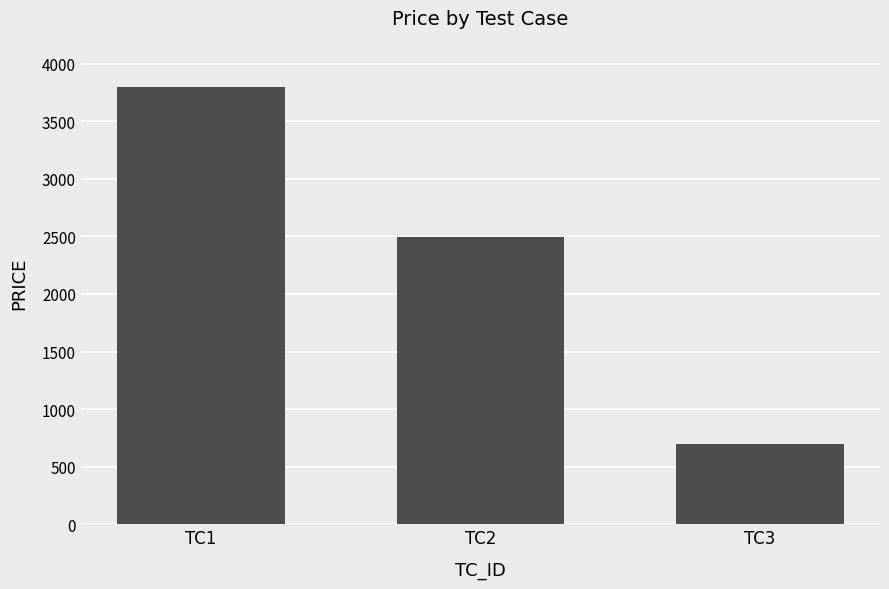

Where does the data first go above 2497?

TC1